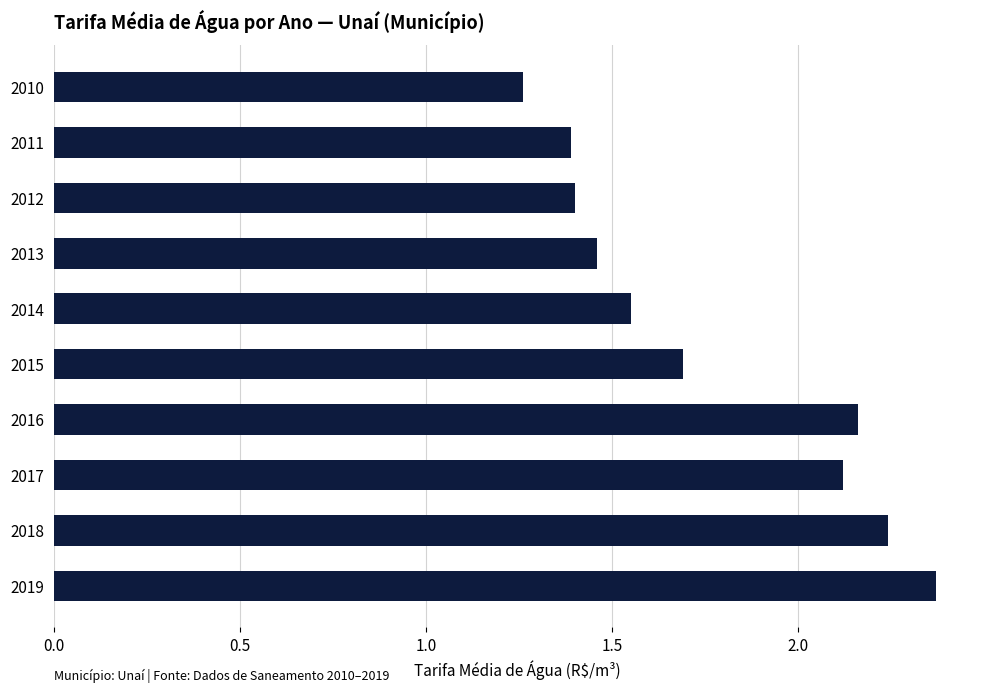

What is the sum of all values?

17.6